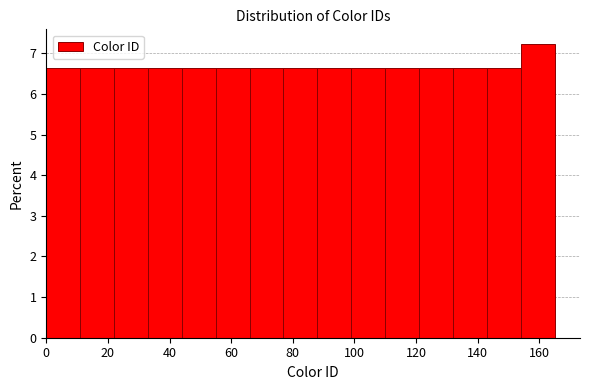

Over which range of the x-axis is the bar tallest?

154 to 165